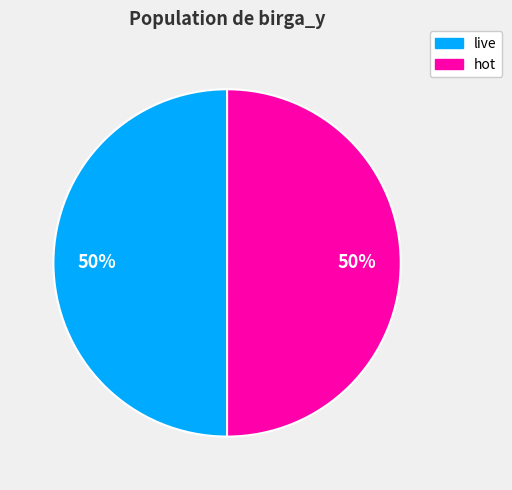

Approximately how many times larger is the value at live compared to hot?

1.0